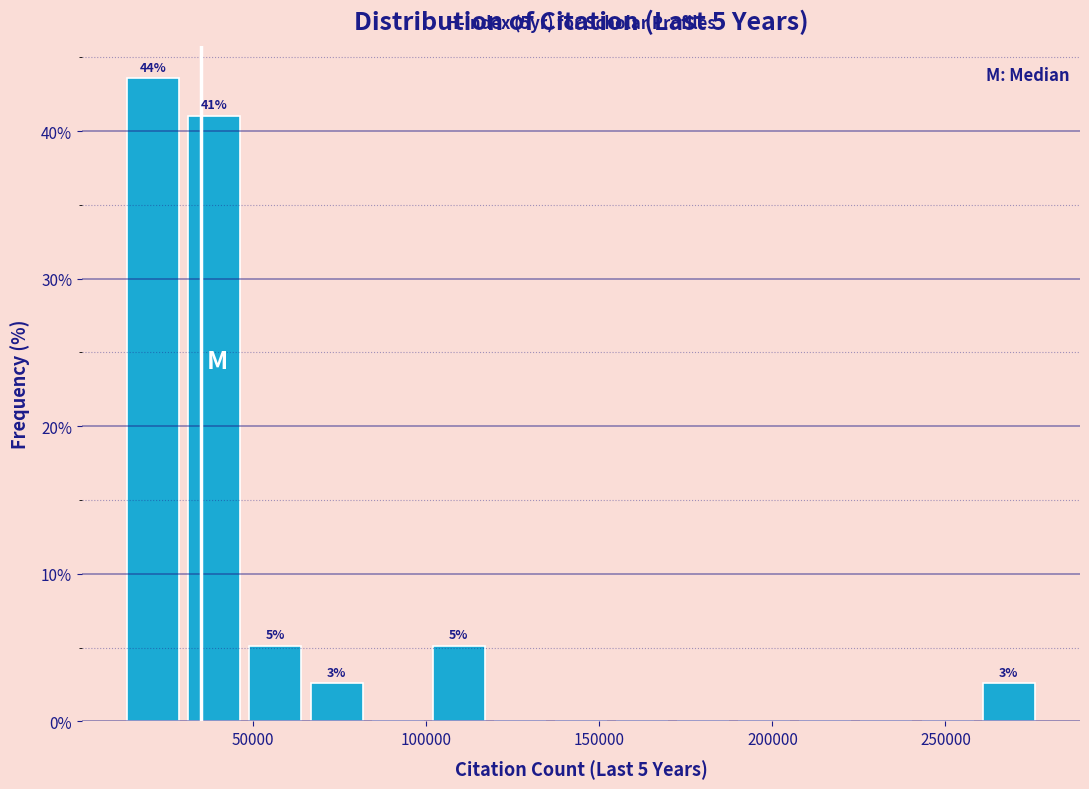

Read against the x-axis, roughly where is the centre of the tallest bar?

20000